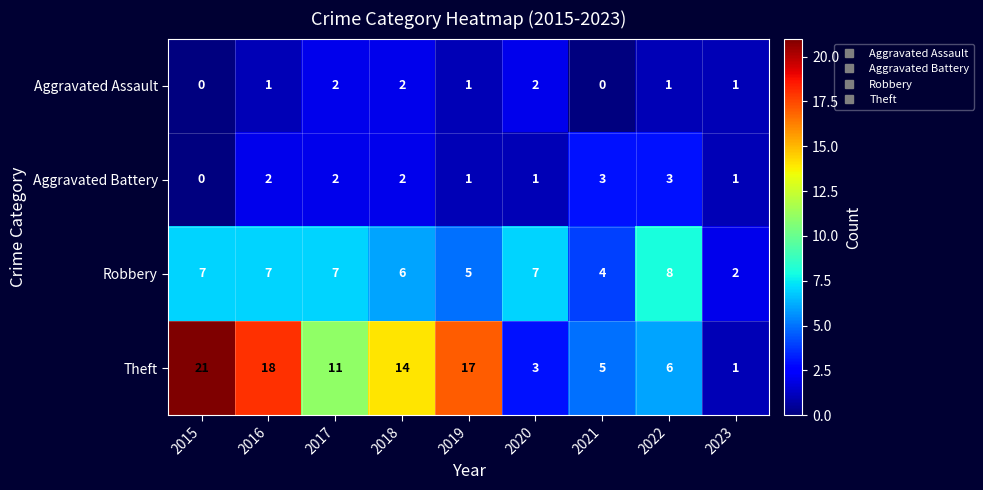

What is the total value across all series at 2022?

18